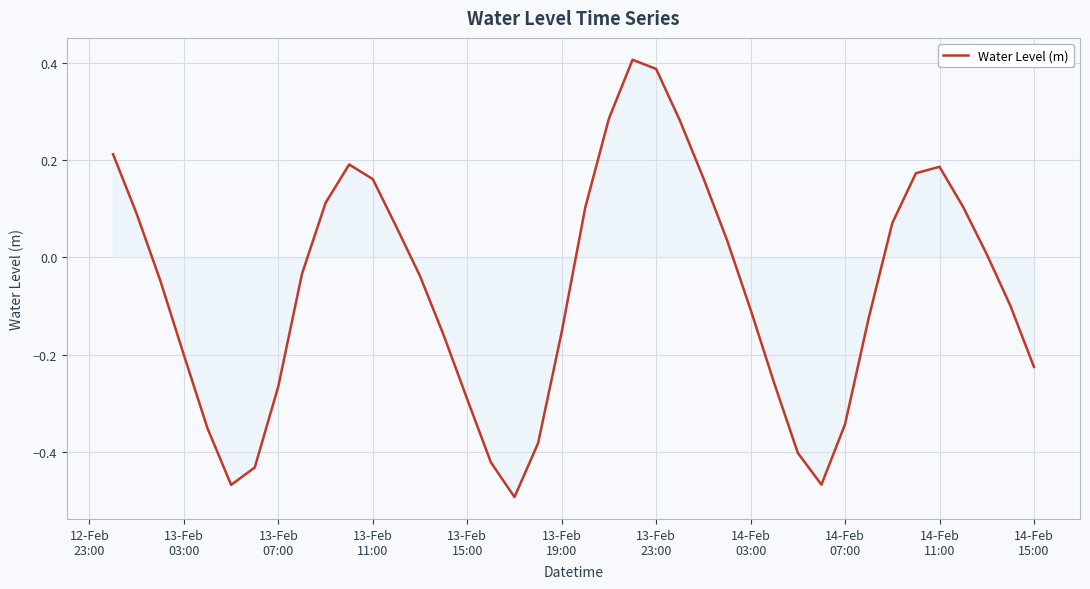

What is the difference between the maximum and minimum values?

0.9